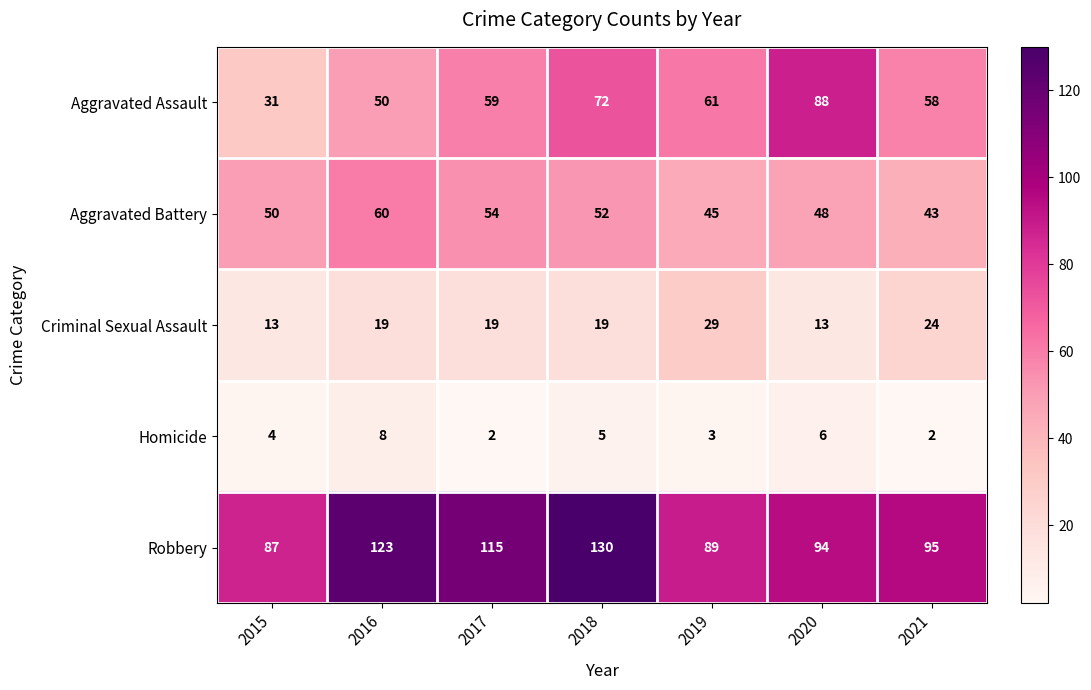

At which label does Homicide reach its peak?

2016